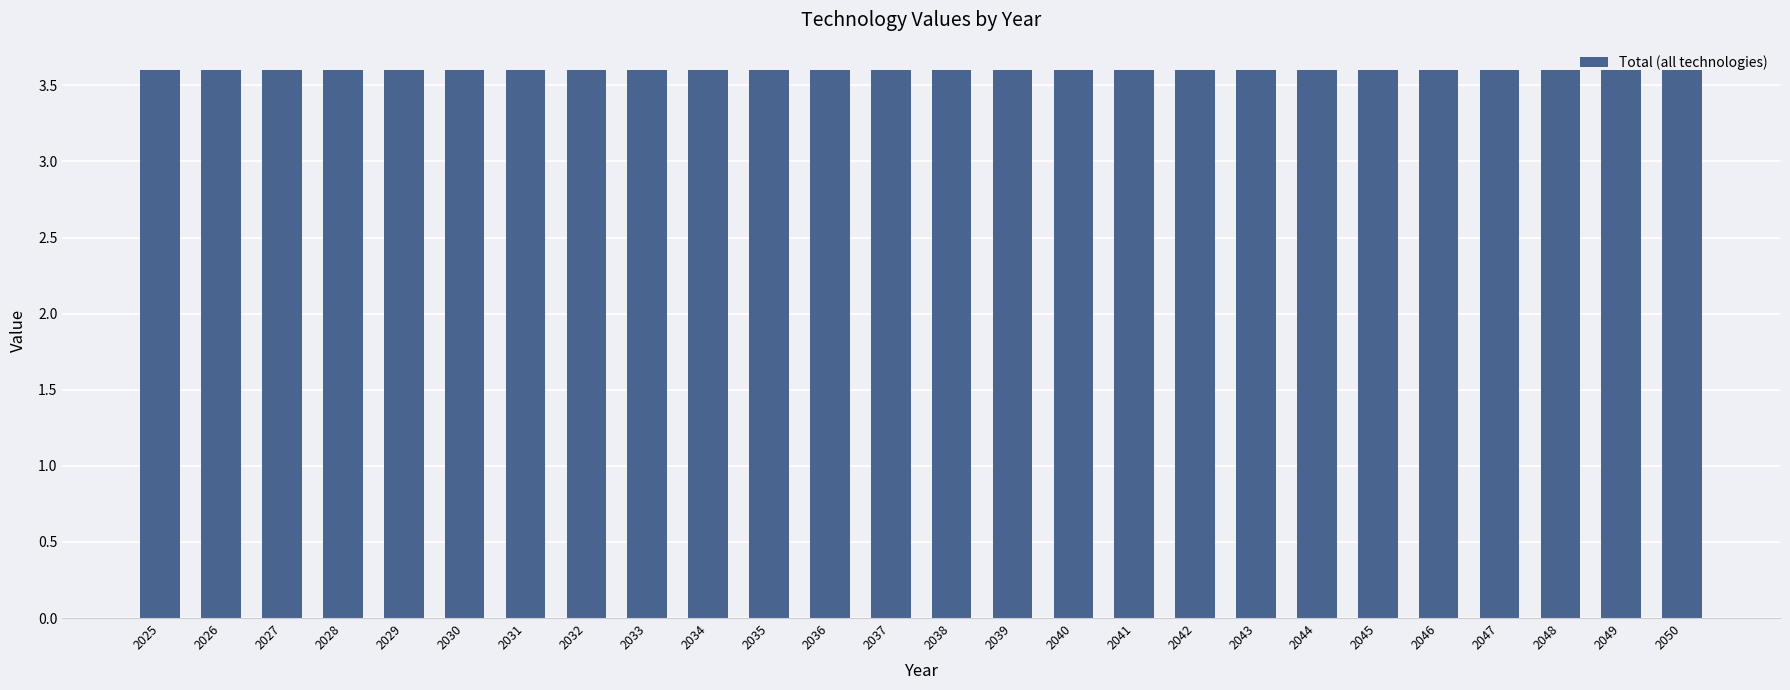

What is the total value across all series at 2032?

3.6